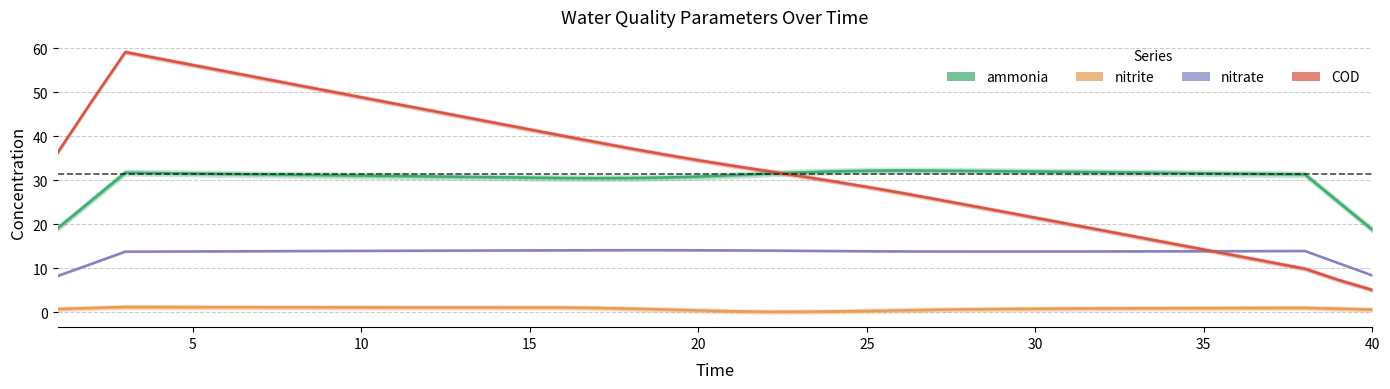

True or false: COD and nitrite intersect in this chart.

False